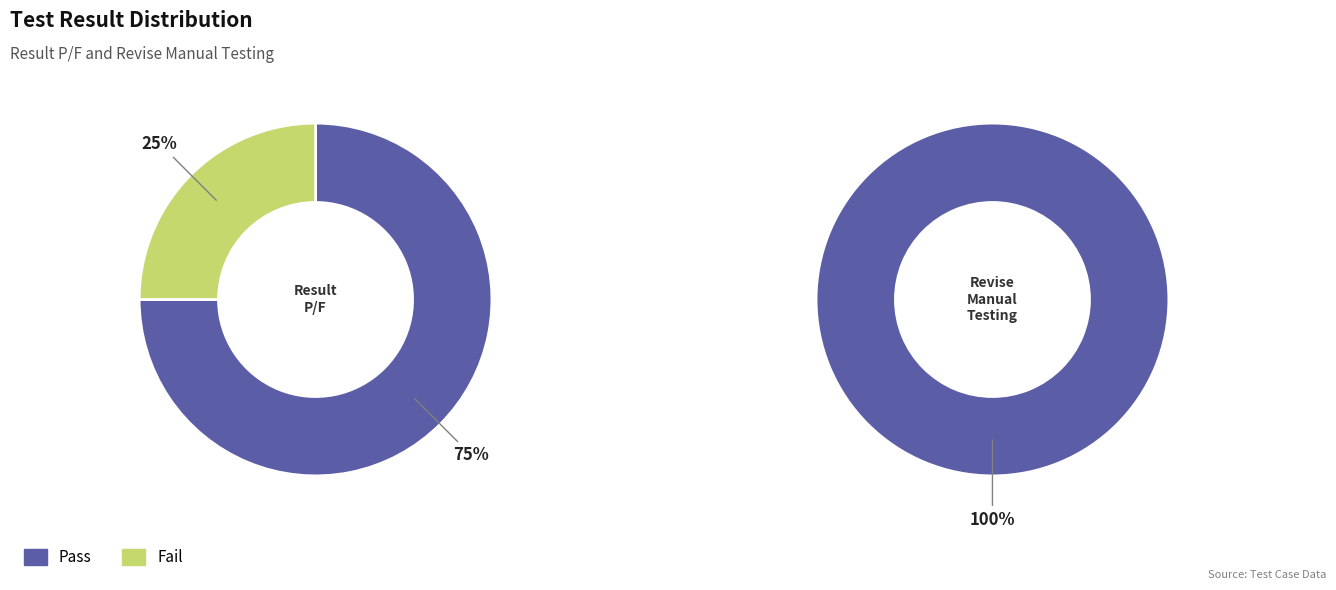

Count the number of slices in the pie.

2